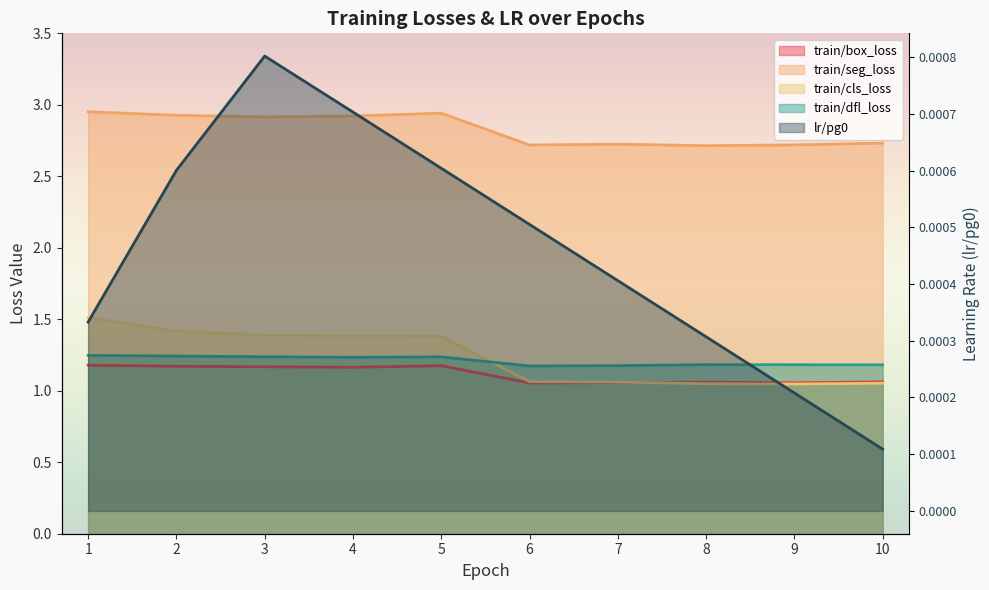

The train/box_loss series shows 1.2 at 5. True or false?

True